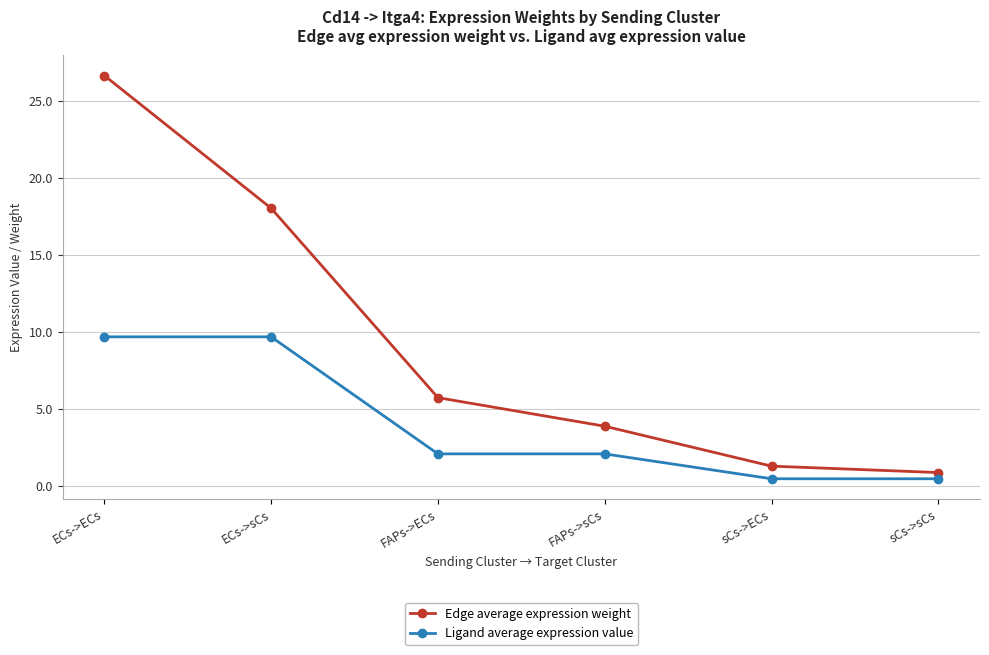

What position from the left is ECs->ECs?

1